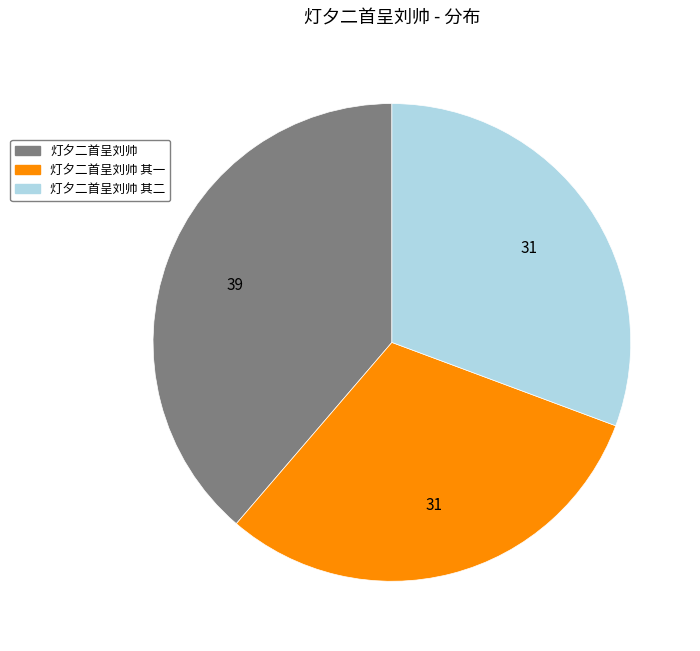

Does any single category account for the majority?

No